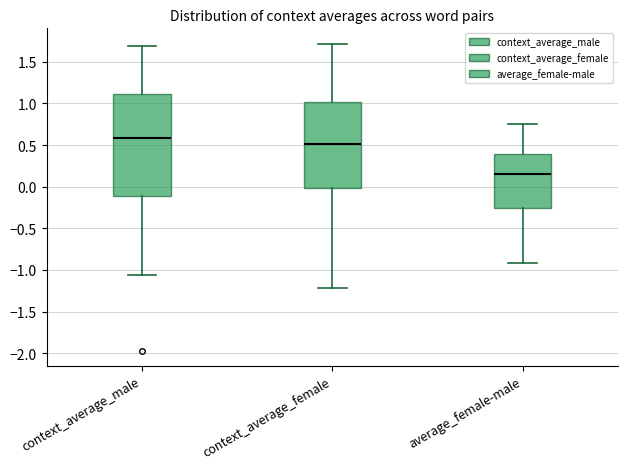

Reading left to right, transcribe this box plot: for each box, give where its median line is, the range the box spans, and where its two whiskers end, as read against the y-axis. The values are not printed on the chart, so give them approximately, as read against the axis.

context_average_male: median 0.60, box -0.10 to 1.10, whiskers -1.05 to 1.70
context_average_female: median 0.50, box 0.00 to 1.00, whiskers -1.20 to 1.70
average_female-male: median 0.15, box -0.25 to 0.40, whiskers -0.90 to 0.75